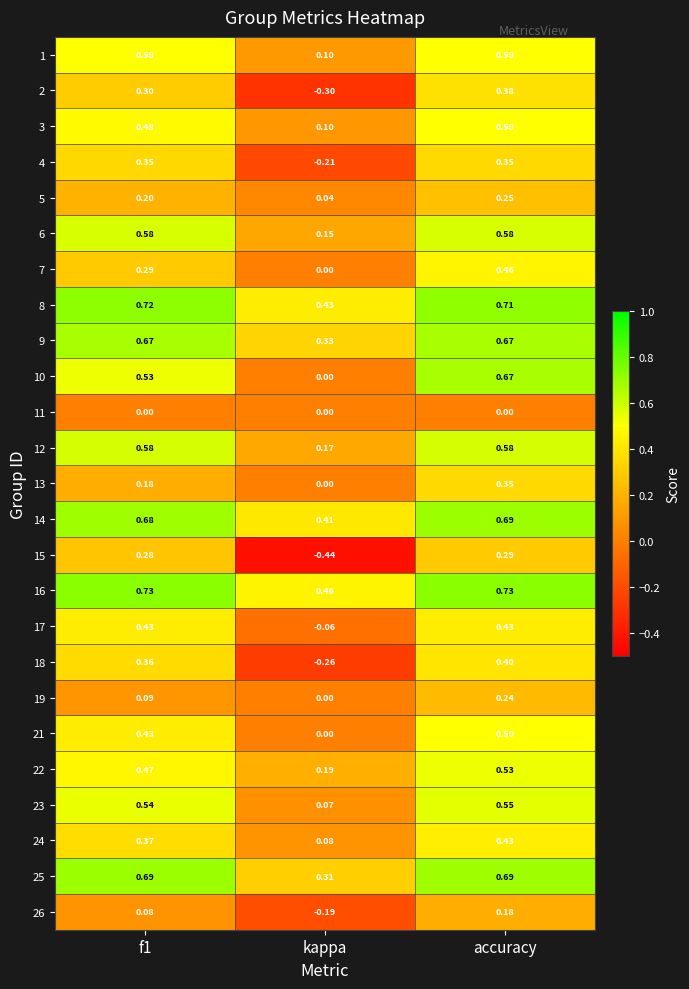

Which category has the lowest value in the 26 series?

kappa